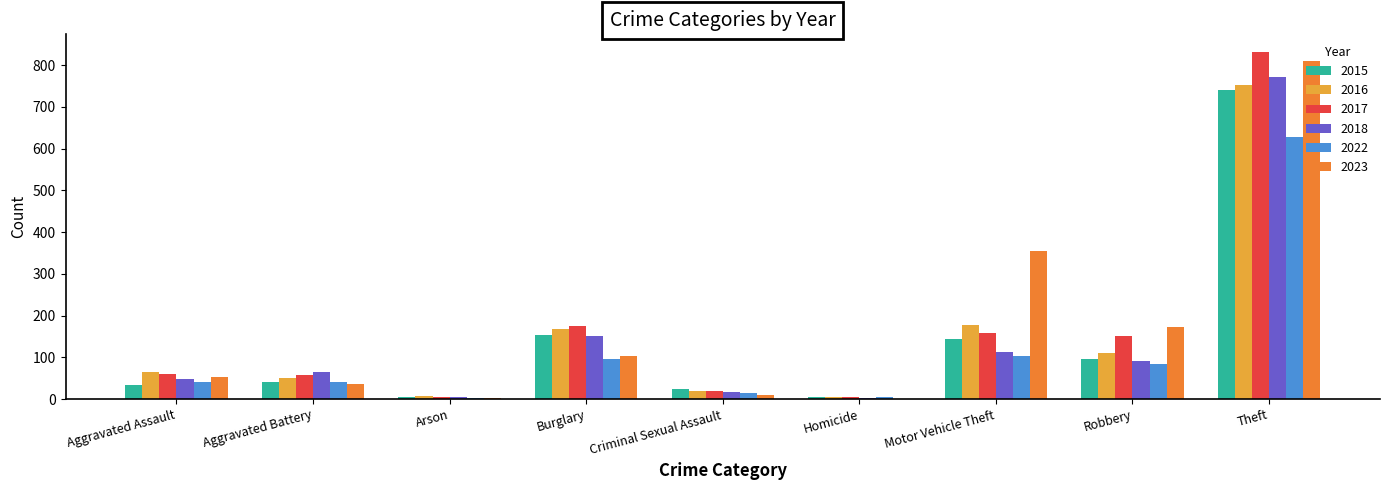

What is the maximum value for 2015?

740